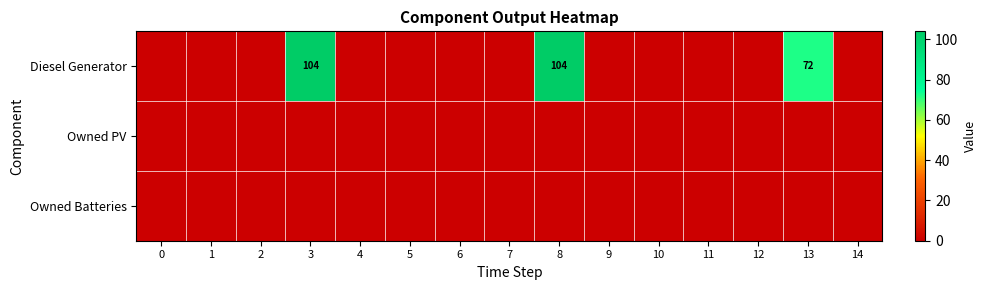

List the labels in order of Owned Batteries value, largest first.

0, 1, 2, 3, 4, 5, 6, 7, 8, 9, 10, 11, 12, 13, 14